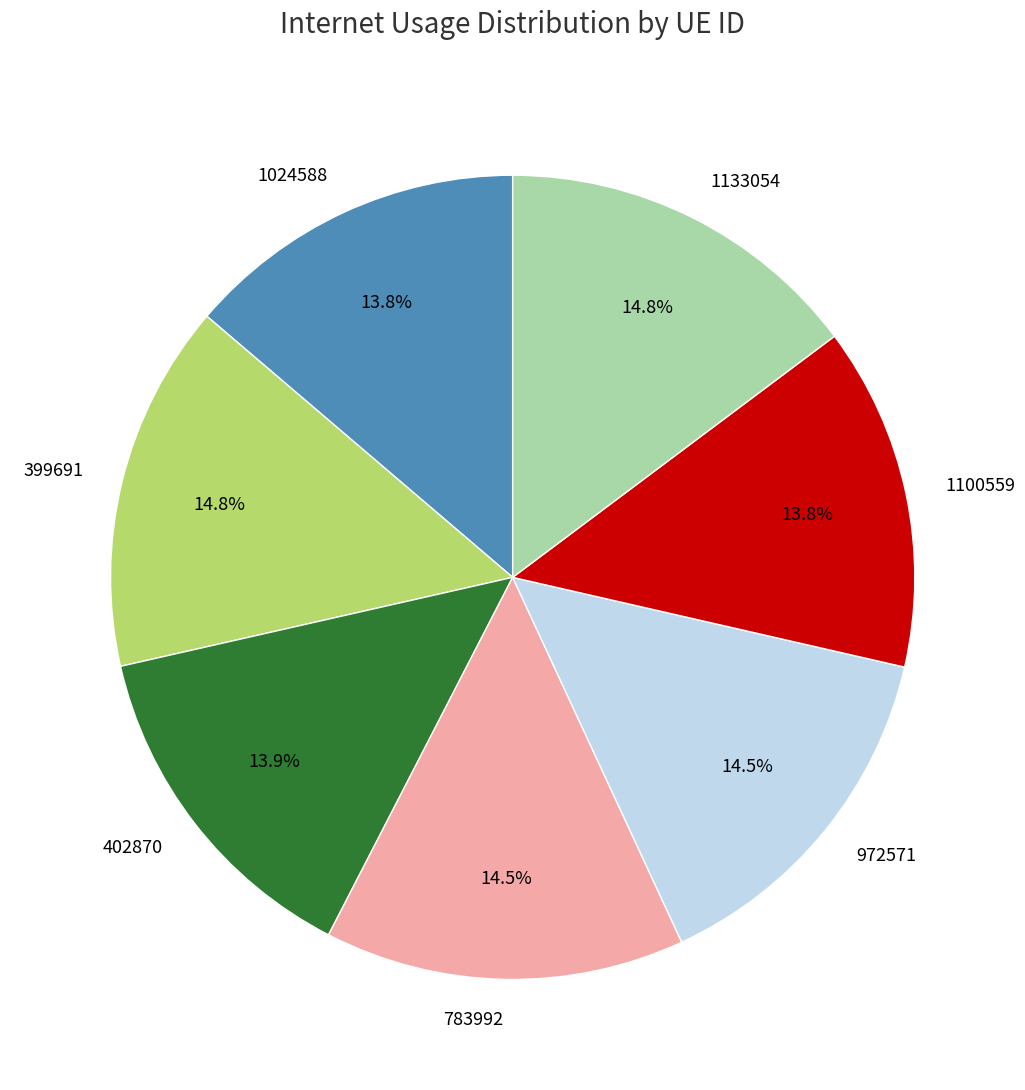

Which has a higher value, 1100559 or 972571?

972571